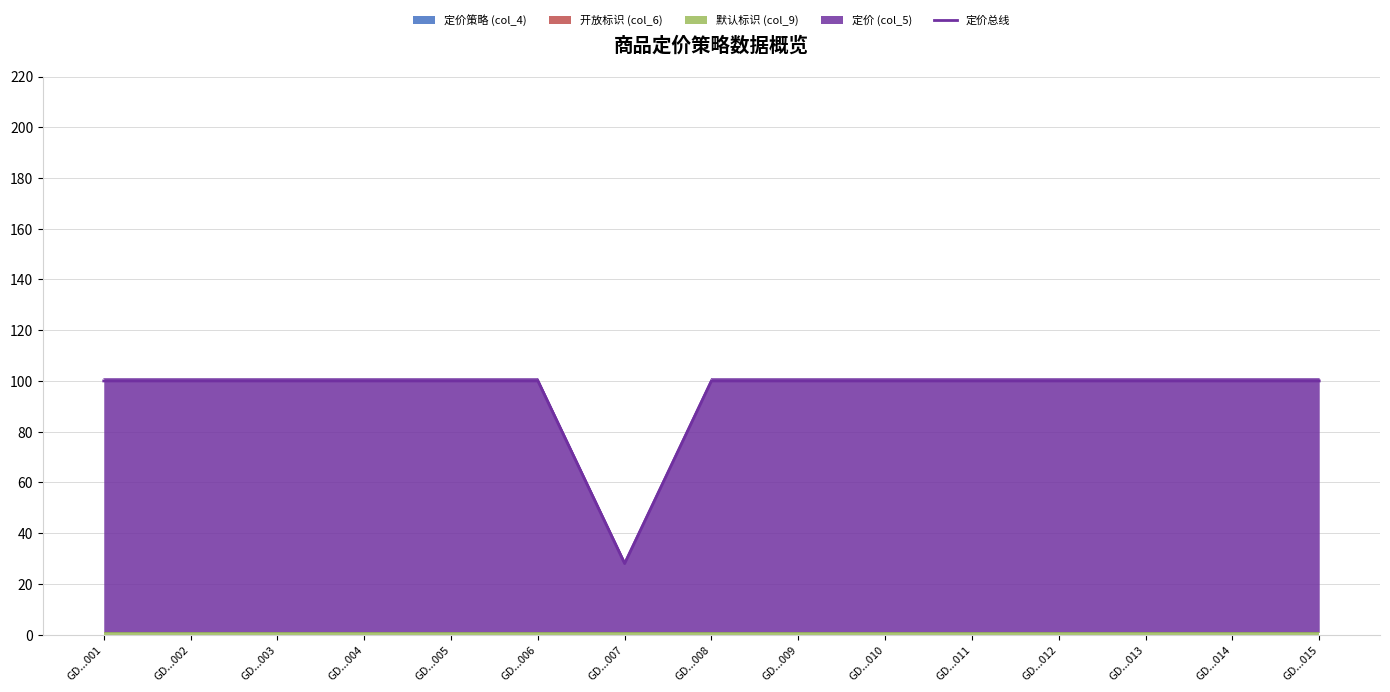

Rank the categories by value from lowest to highest.

GD...007, GD...001, GD...002, GD...003, GD...004, GD...005, GD...006, GD...008, GD...009, GD...010, GD...011, GD...012, GD...013, GD...014, GD...015